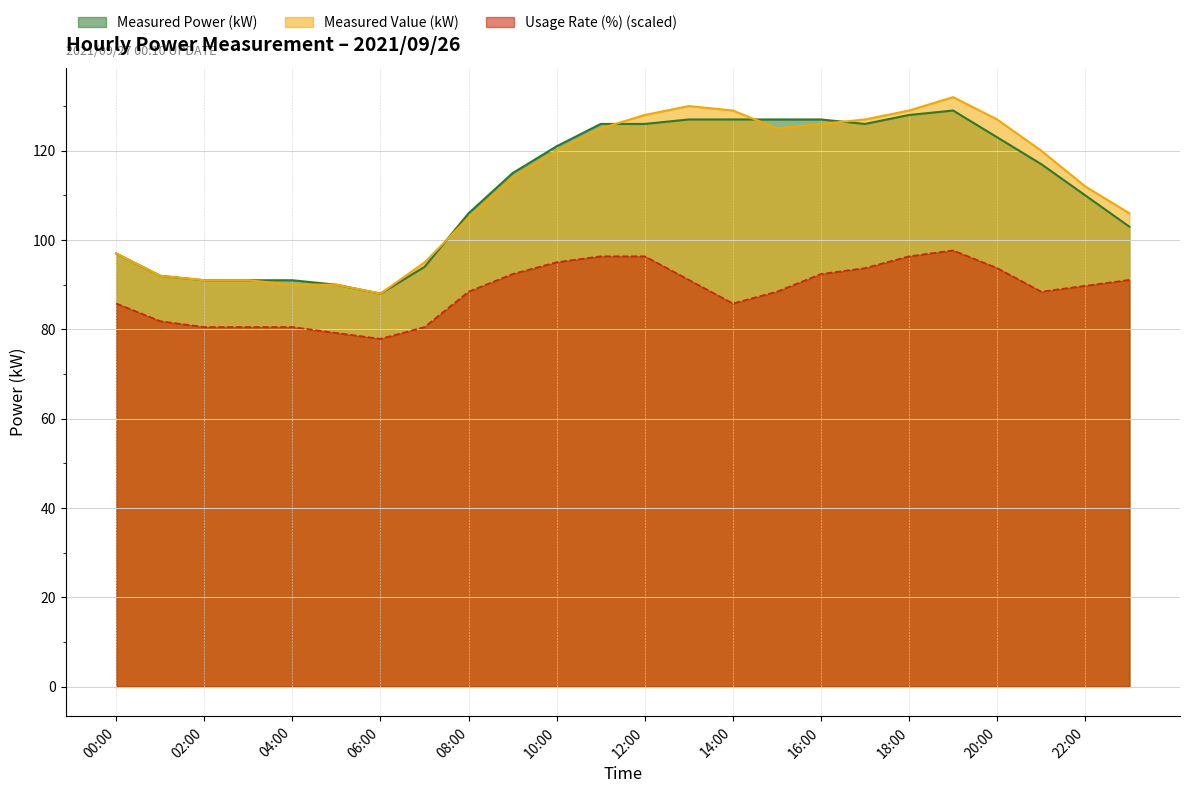

At how many categories does at least one series exceed 87?

24